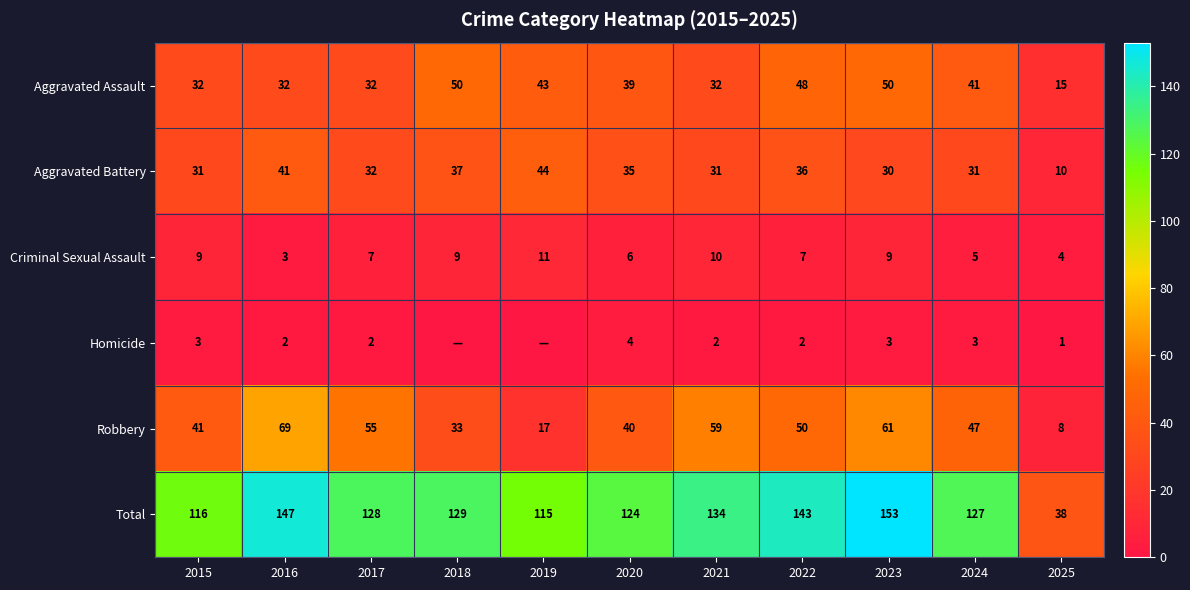

The Homicide series shows 3 at 2024. True or false?

True